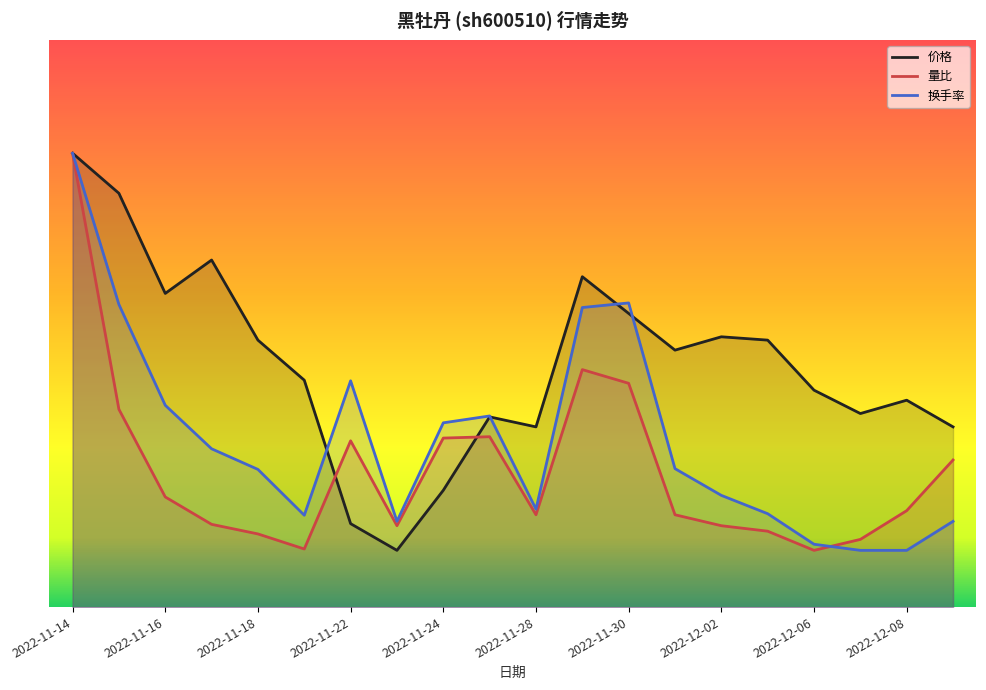

How many intersections are there between 价格 and 换手率?

5